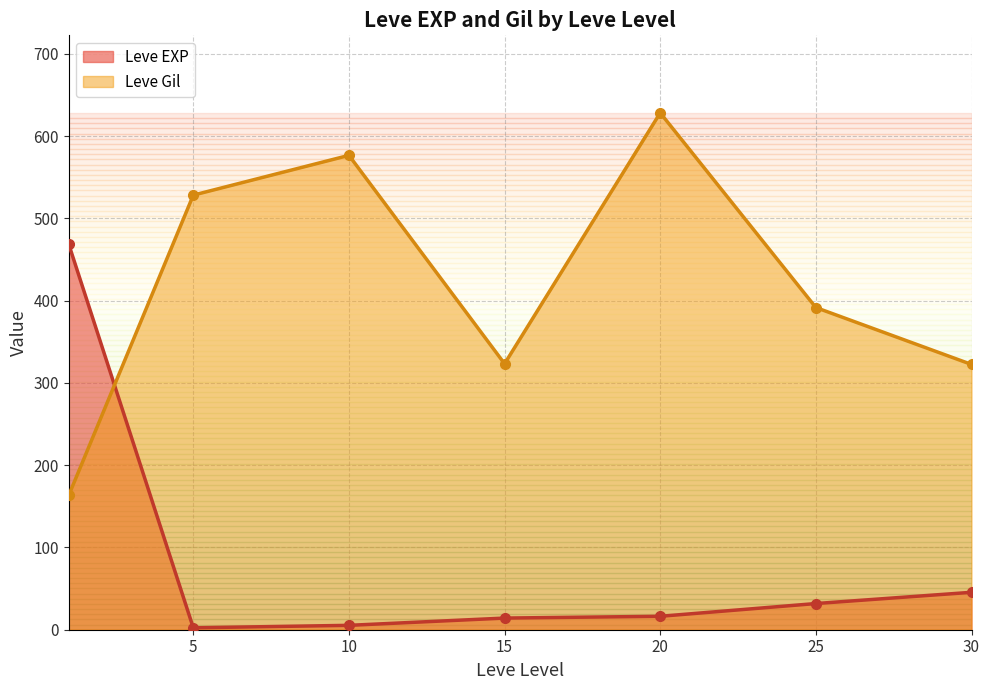

Which has a higher value, 10 or 25?

25